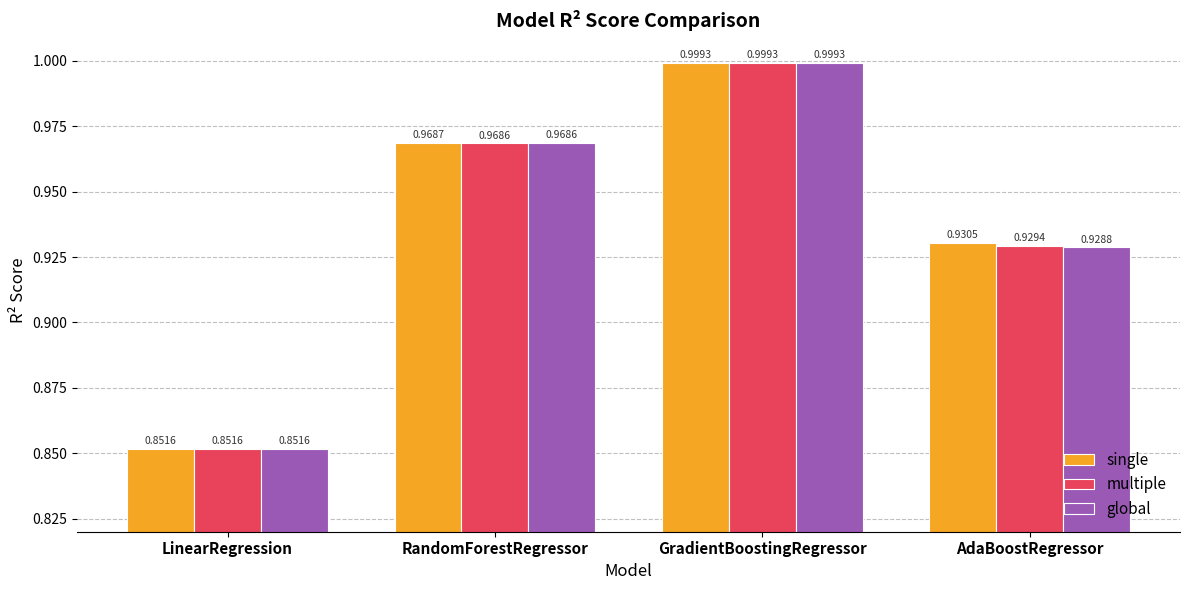

At which label does global reach its peak?

GradientBoostingRegressor